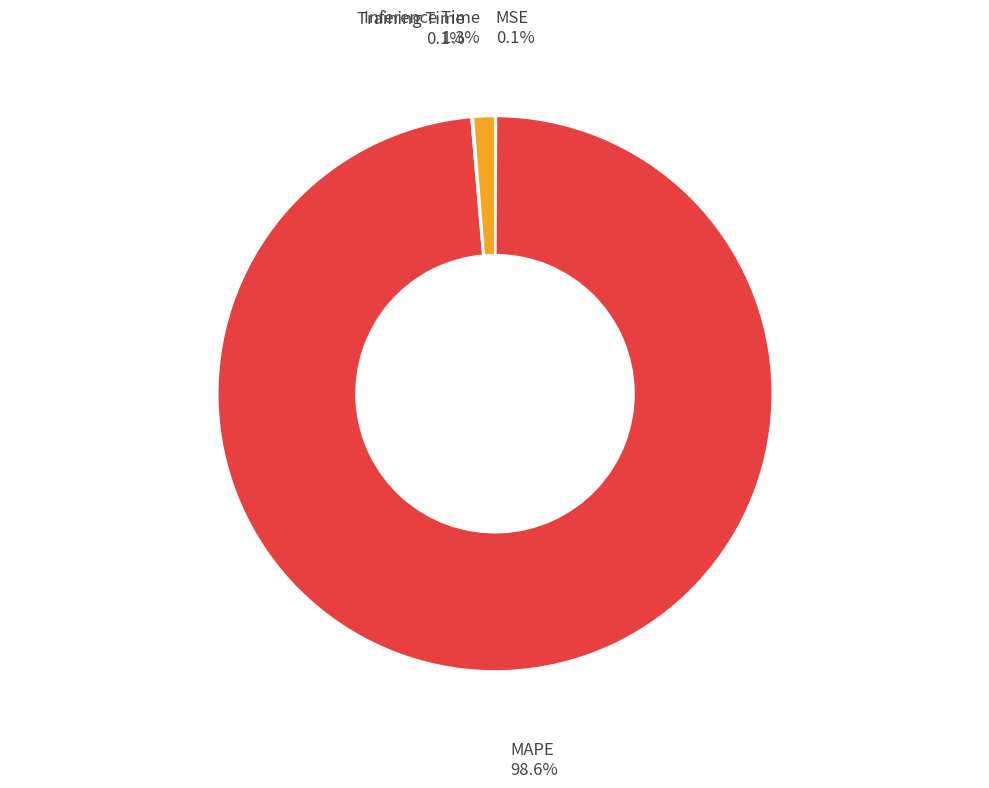

How many slices are in this pie chart?

4